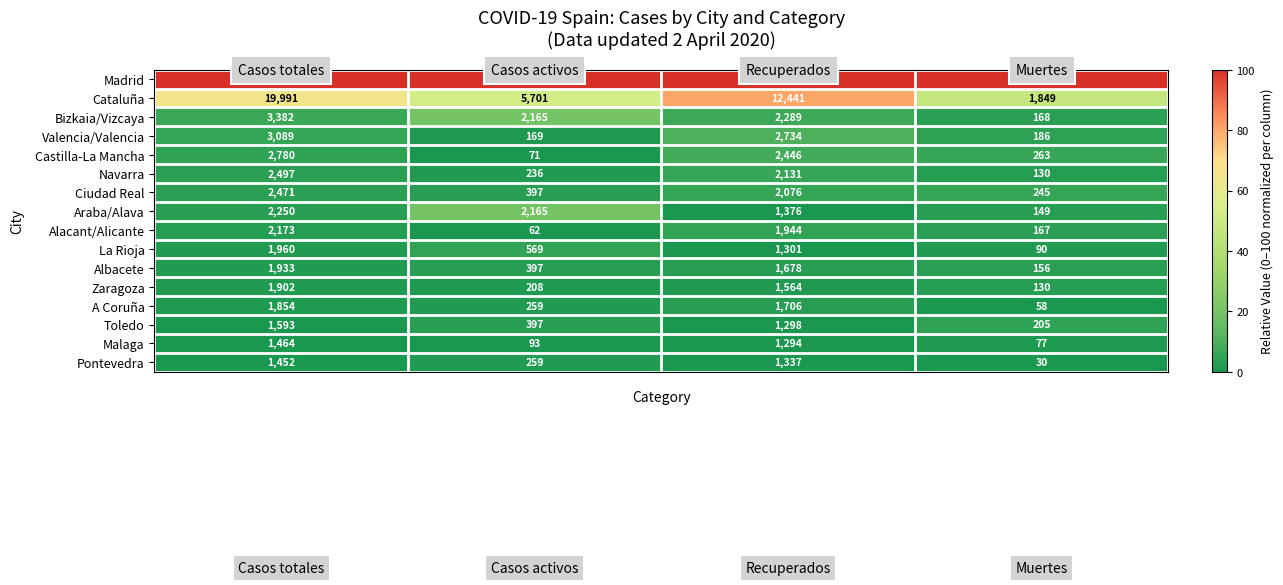

Which series has the widest spread of values?

Madrid